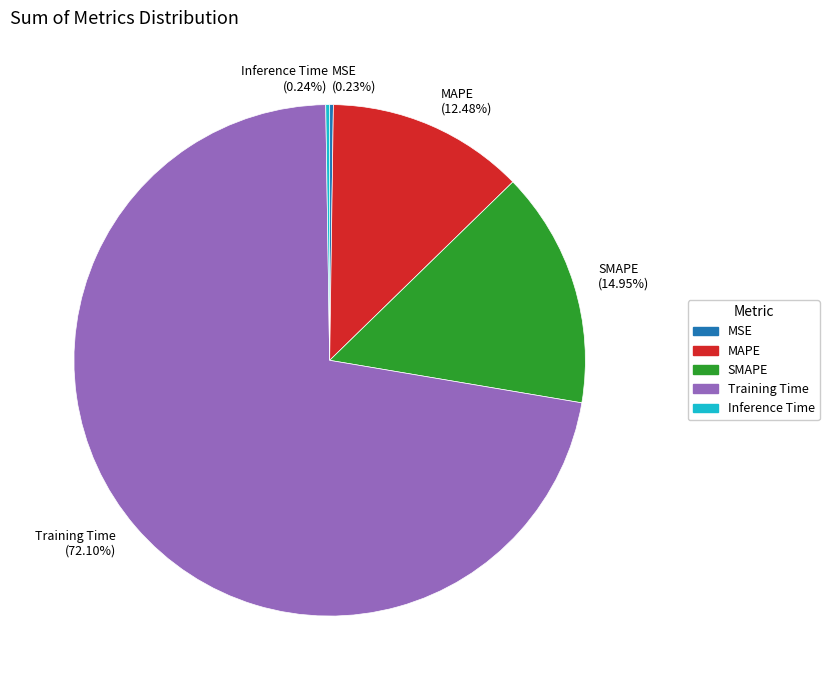

What is the majority slice?

Training Time